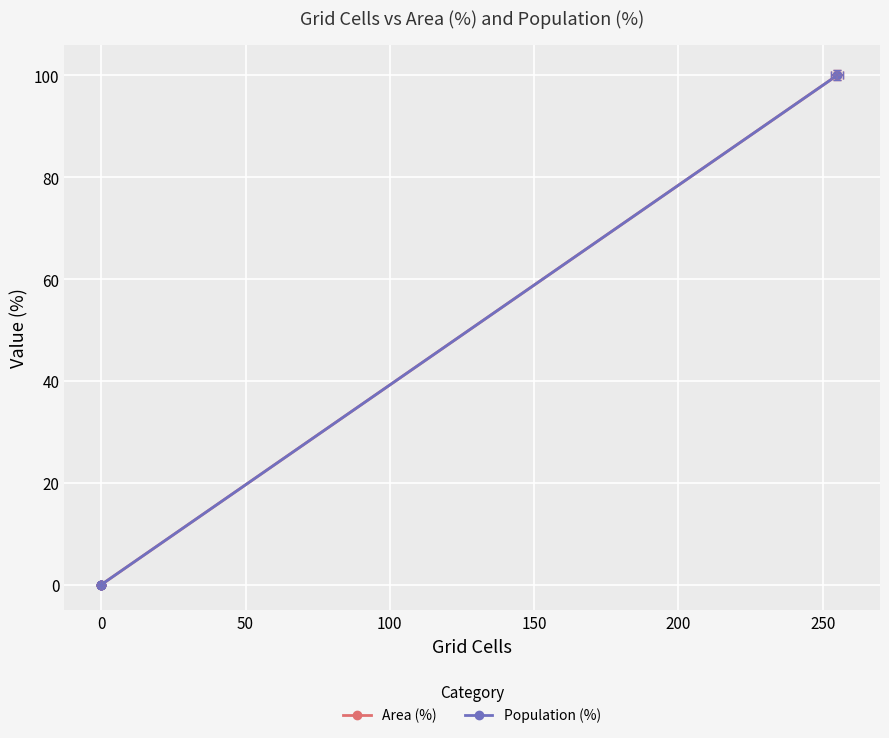

Rank the series at 0 from highest to lowest value.

Area (%), Population (%)